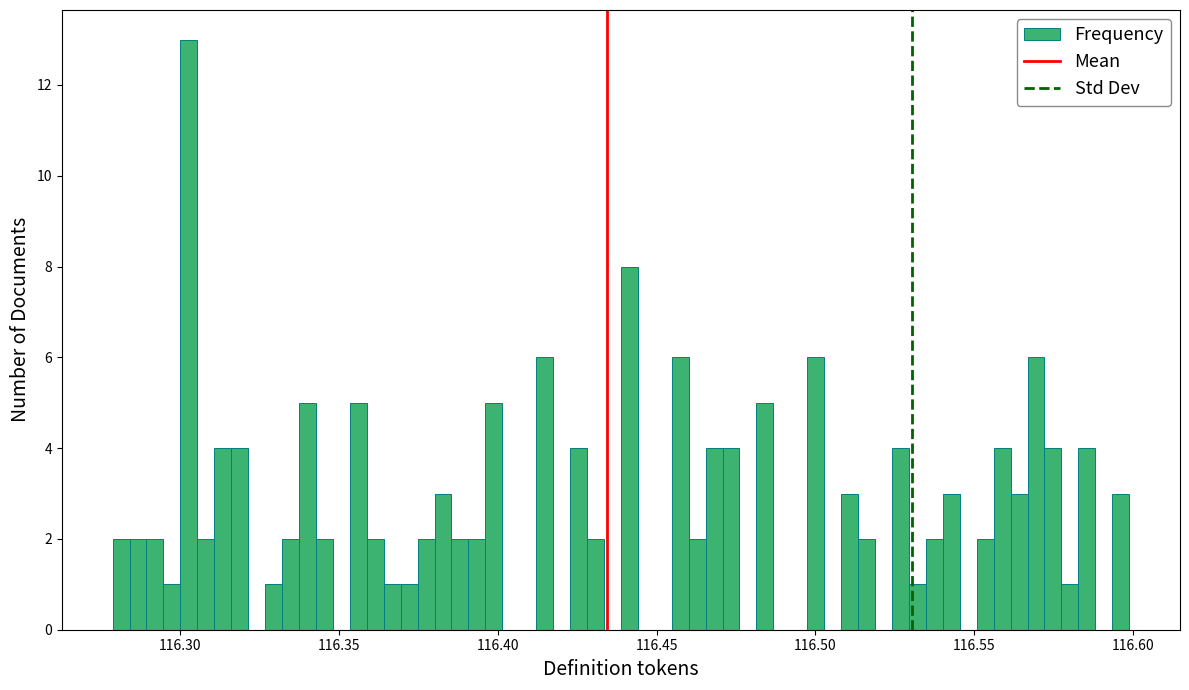

Read against the x-axis, roughly where is the centre of the tallest bar?

116.305